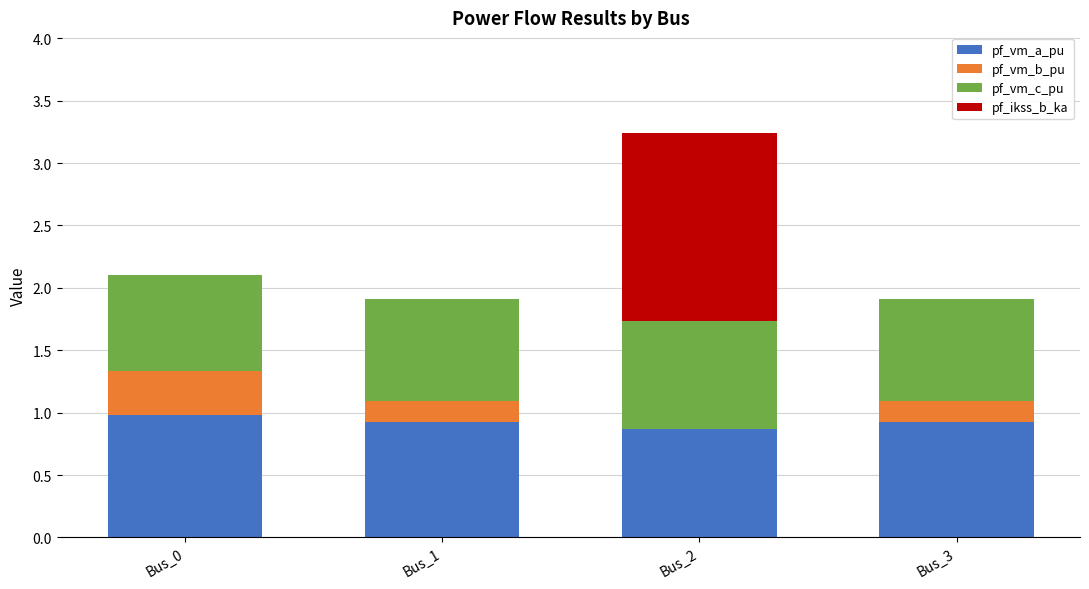

The value of pf_vm_a_pu at Bus_0 is 1.0. True or false?

True